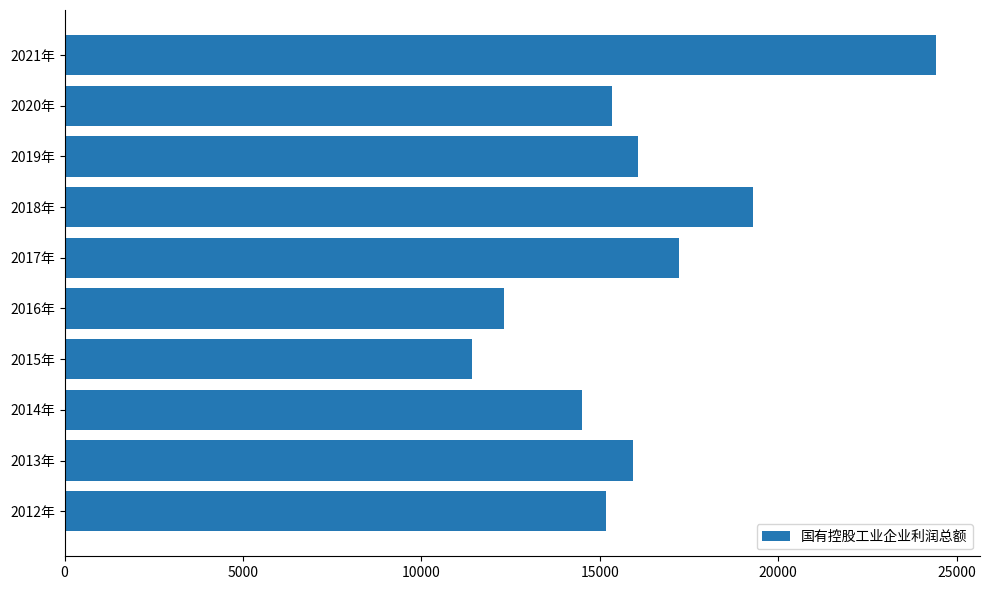

Count the number of values greater than 15917.

5